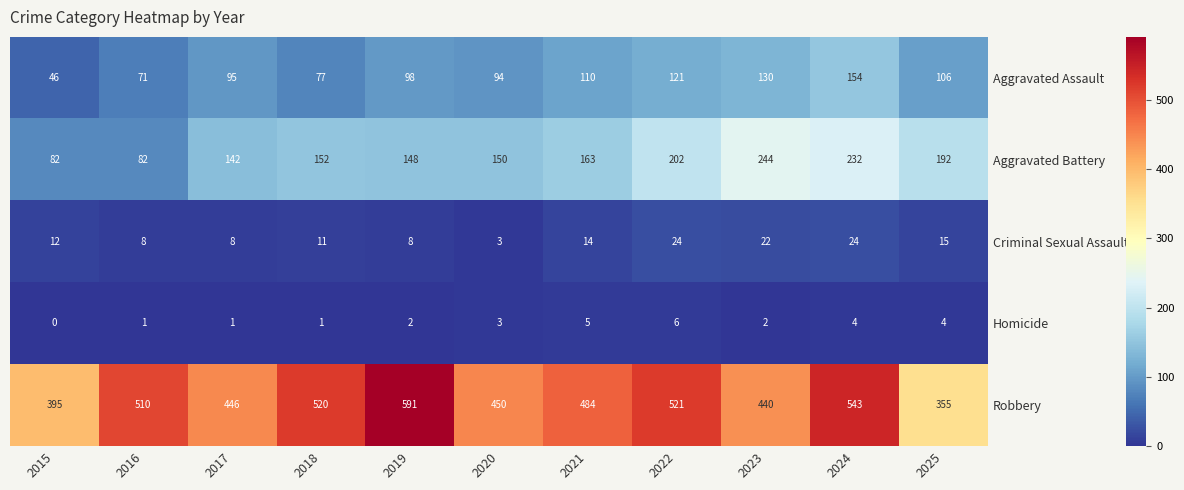

List the labels in order of Robbery value, smallest first.

2025, 2015, 2023, 2017, 2020, 2021, 2016, 2018, 2022, 2024, 2019